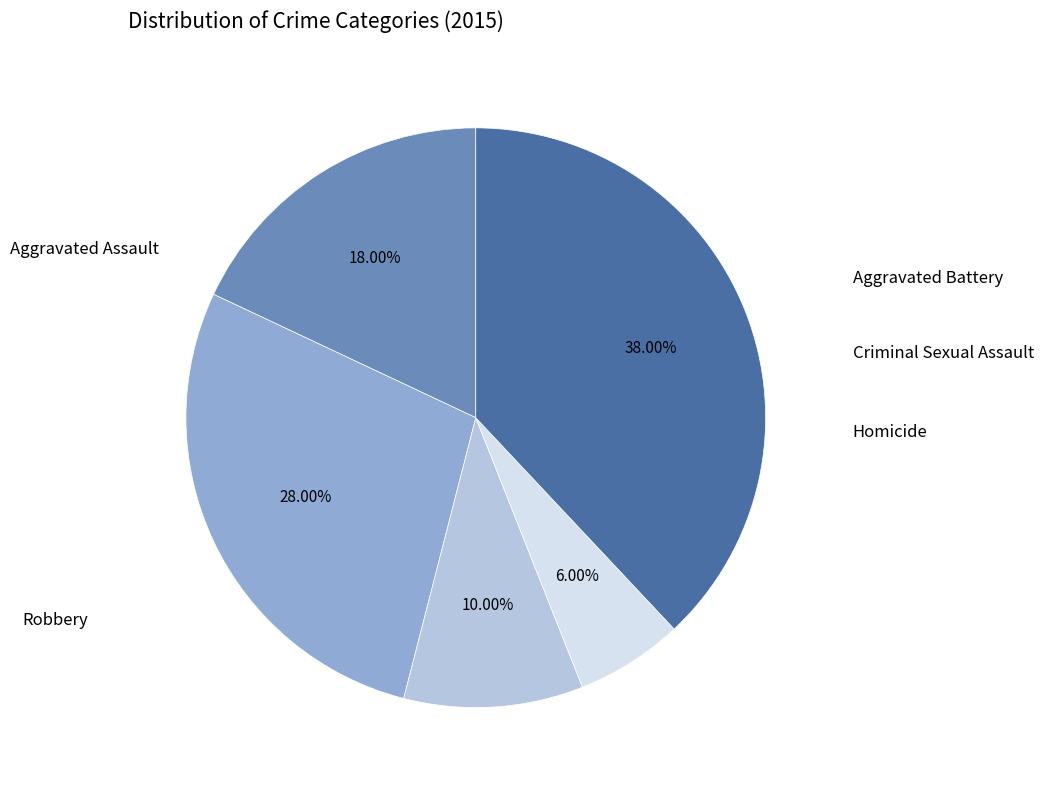

Is there any slice that represents more than half of the pie?

No